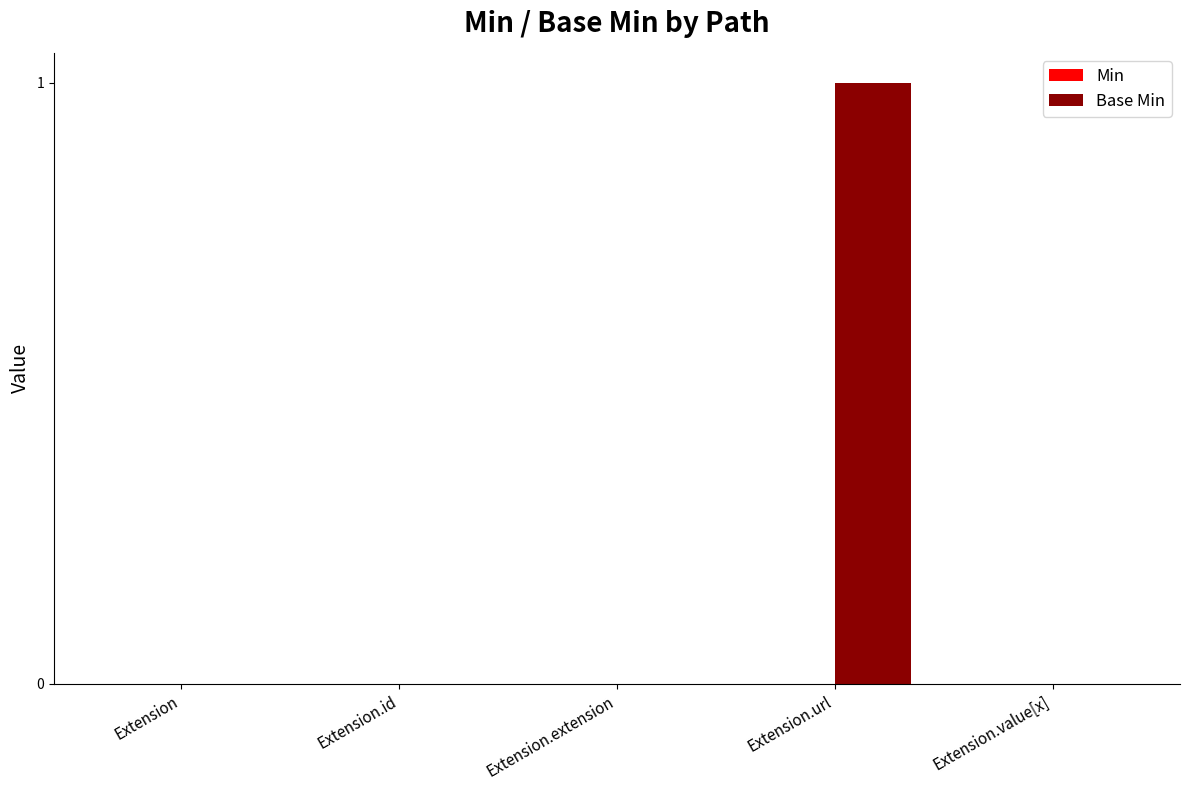

True or false: the data shows 0 at Extension.id.

True